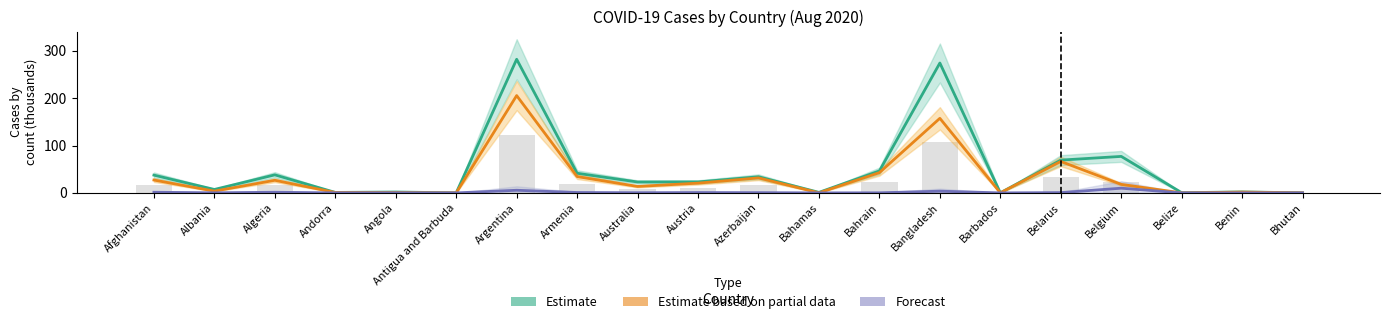

What value does the Estimate series have at Bangladesh?

274.5